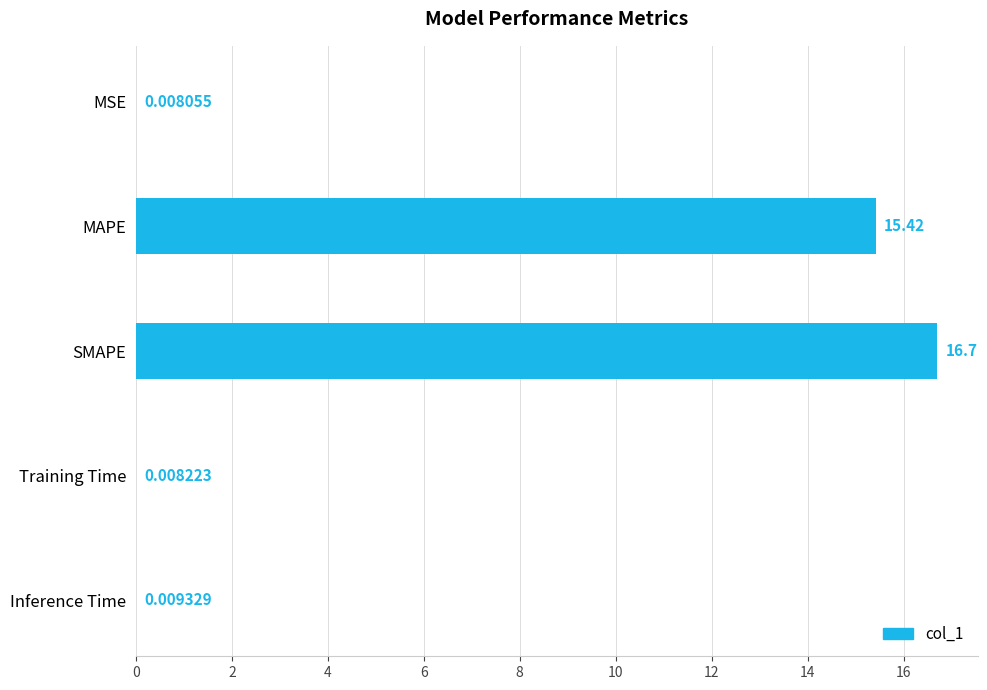

What is the sum of the values at MAPE and MSE?

15.4